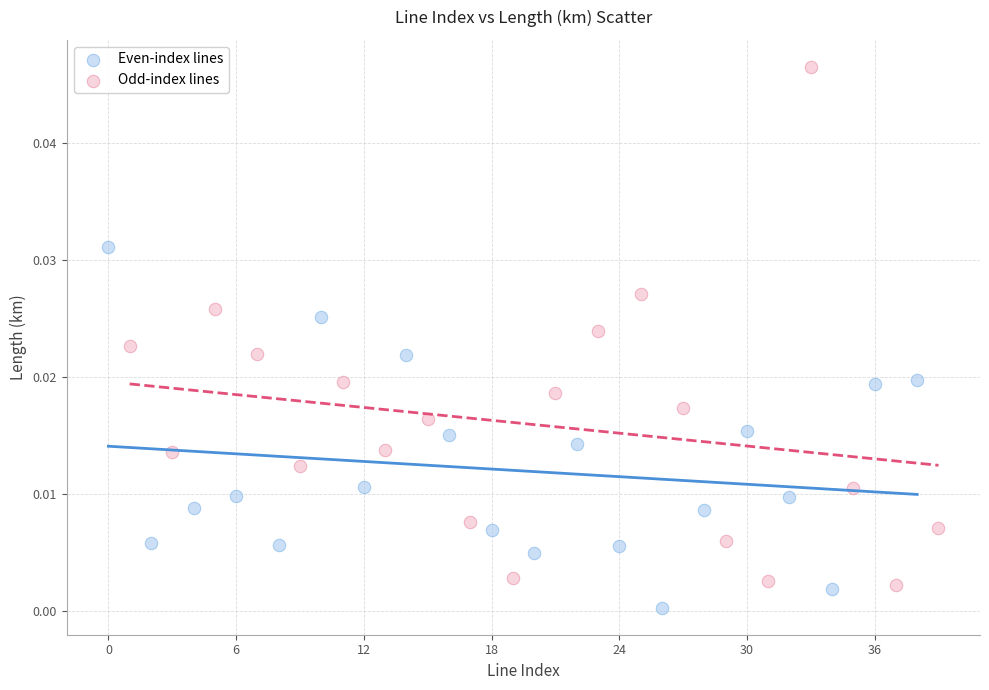

Which series reaches the minimum Y coordinate?

Even-index lines